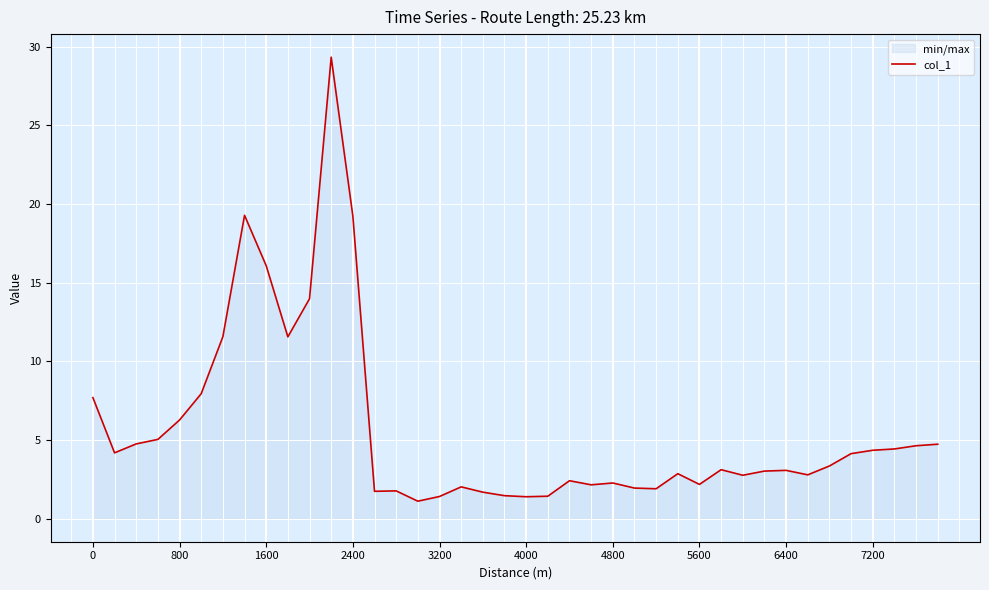

What is the minimum value shown in the chart?

1.1